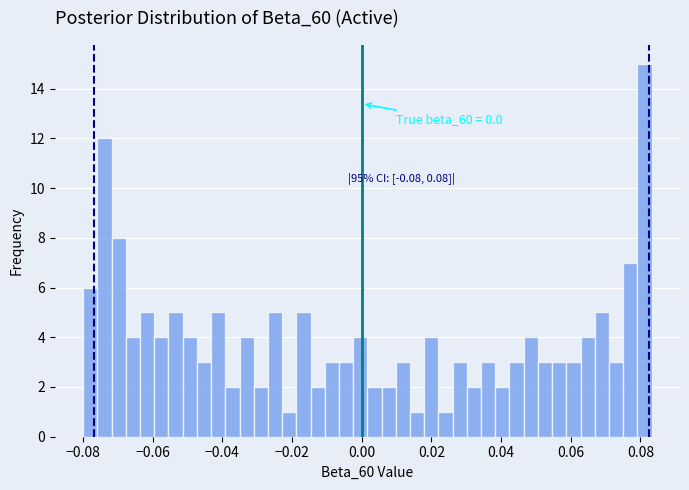

Around what value on the x-axis is the tallest bar? Give the approximate position of its centre, as read against the axis.

0.082